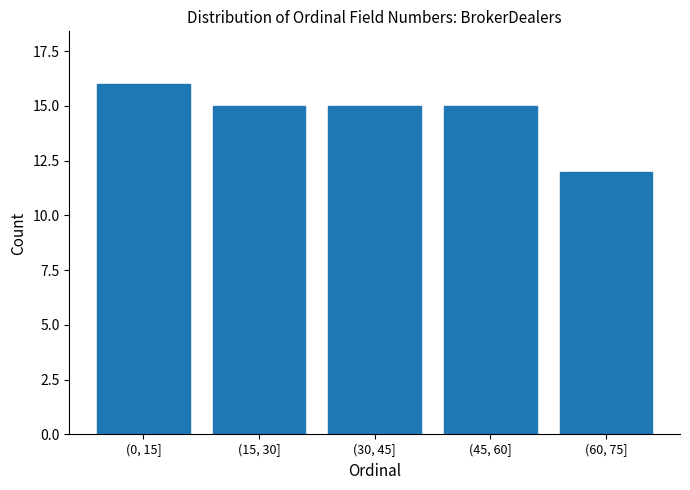

Reading left to right, extract all data points from this chart.

(0, 15]=16	(15, 30]=15	(30, 45]=15	(45, 60]=15	(60, 75]=12